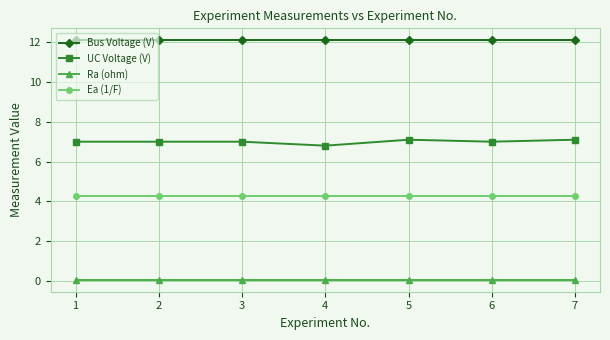

Reading left to right, list all the values displayed in this chart.

Bus Voltage (V): 12.1	12.1	12.1	12.1	12.1	12.1	12.1
UC Voltage (V): 7.0	7.0	7.0	6.8	7.1	7.0	7.1
Ra (ohm): 0.1	0.1	0.1	0.1	0.1	0.1	0.1
Ea (1/F): 4.3	4.3	4.3	4.3	4.3	4.3	4.3